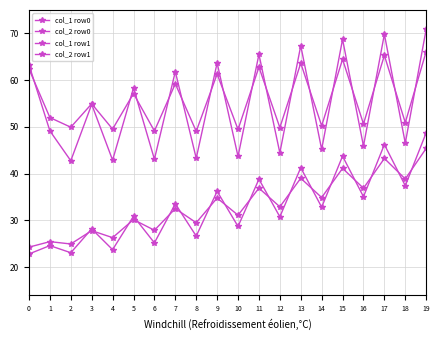

How many categories are shown in the chart?

20